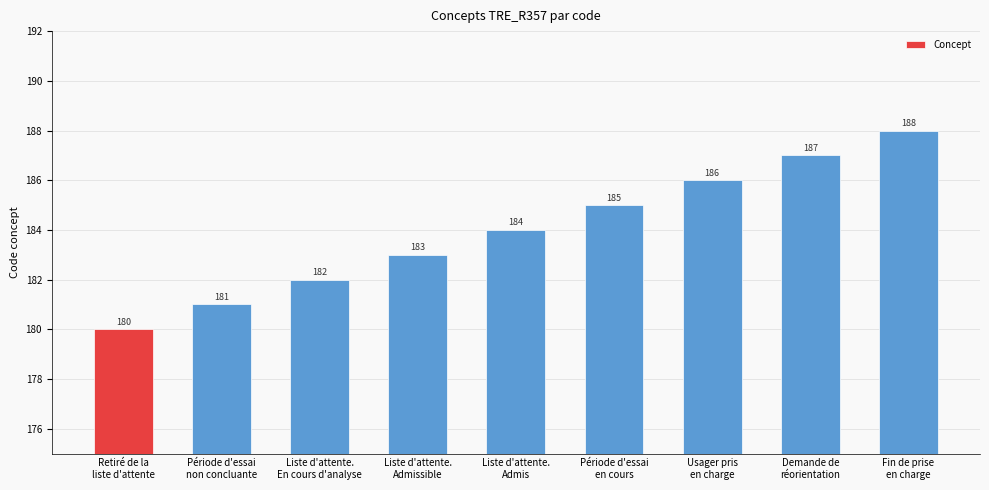

Count the values in the range 182 to 186.

5